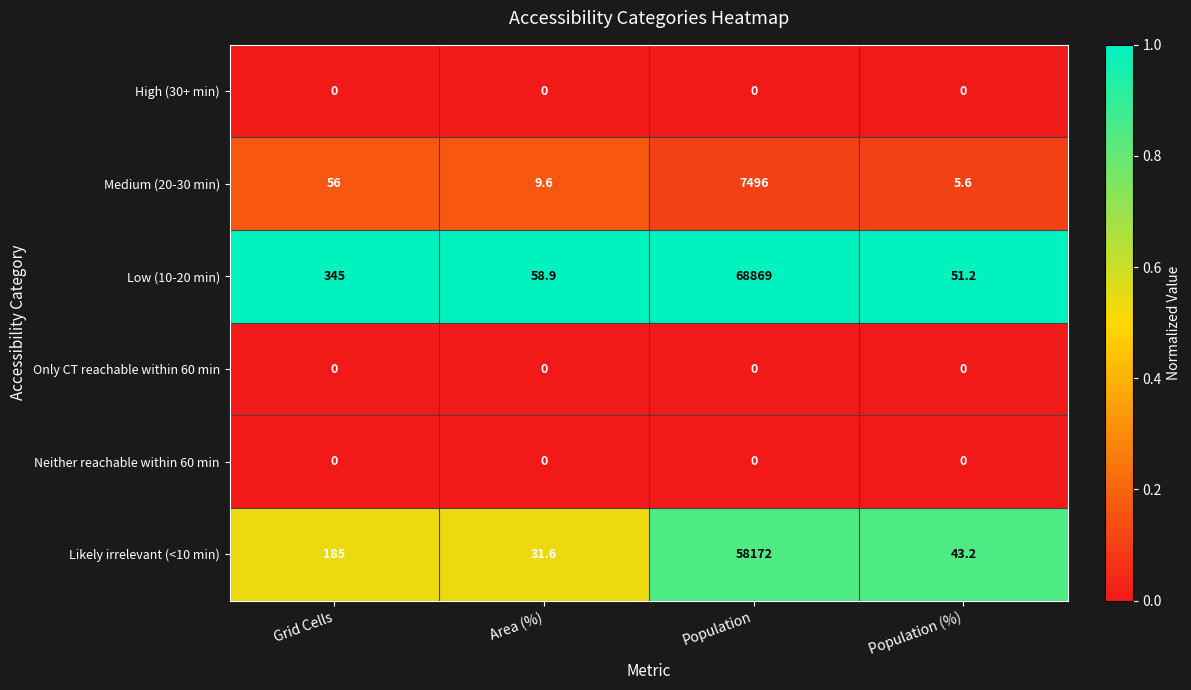

The Low (10-20 min) series shows 79.5 at Area (%). True or false?

False